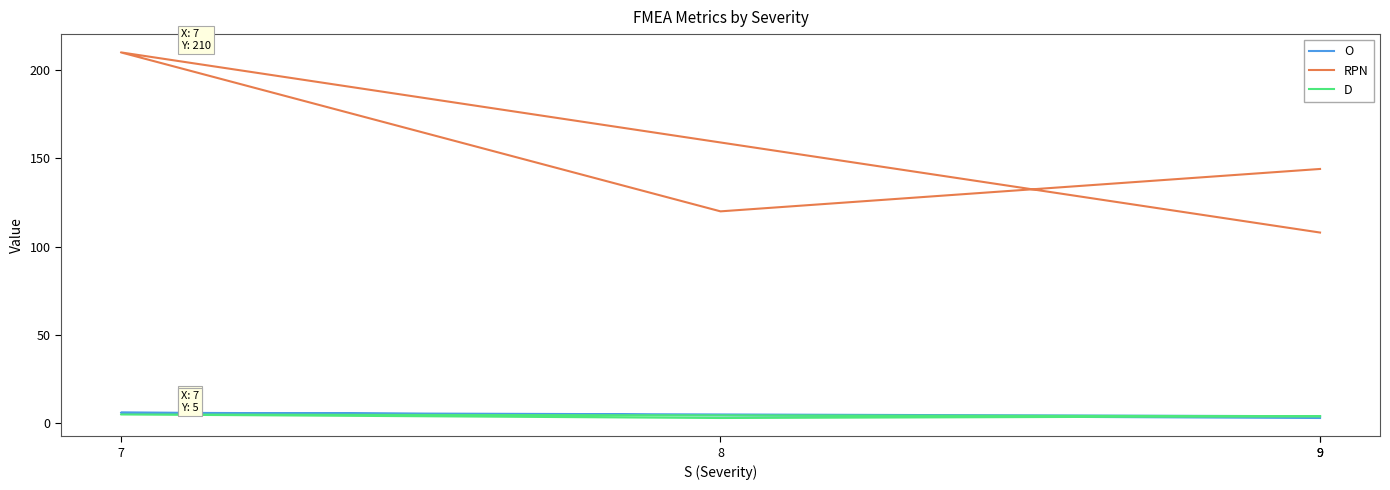

What is the sum of all O values?

18